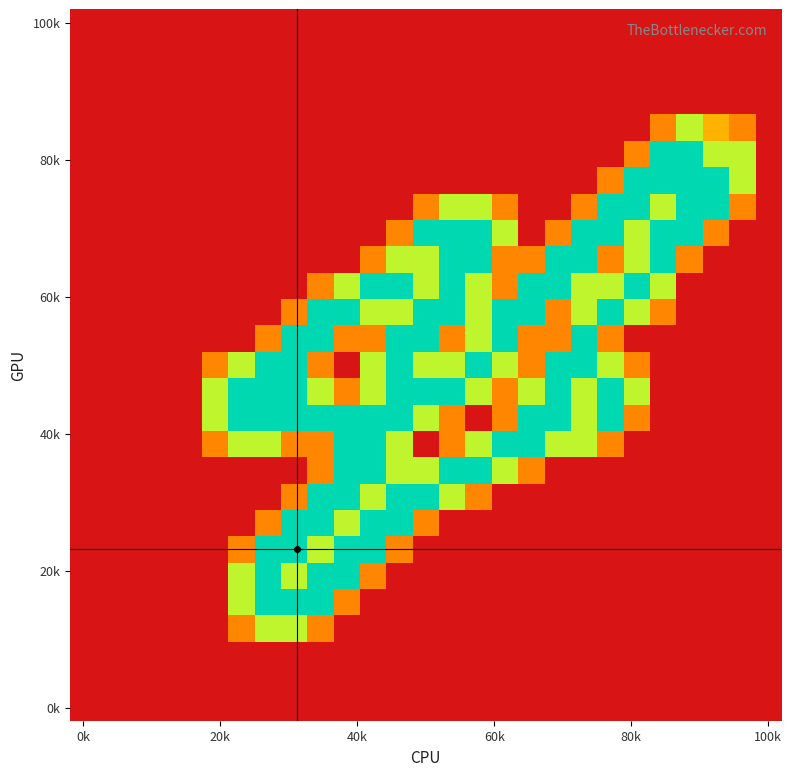

At which category is the sum across all series the highest?

12